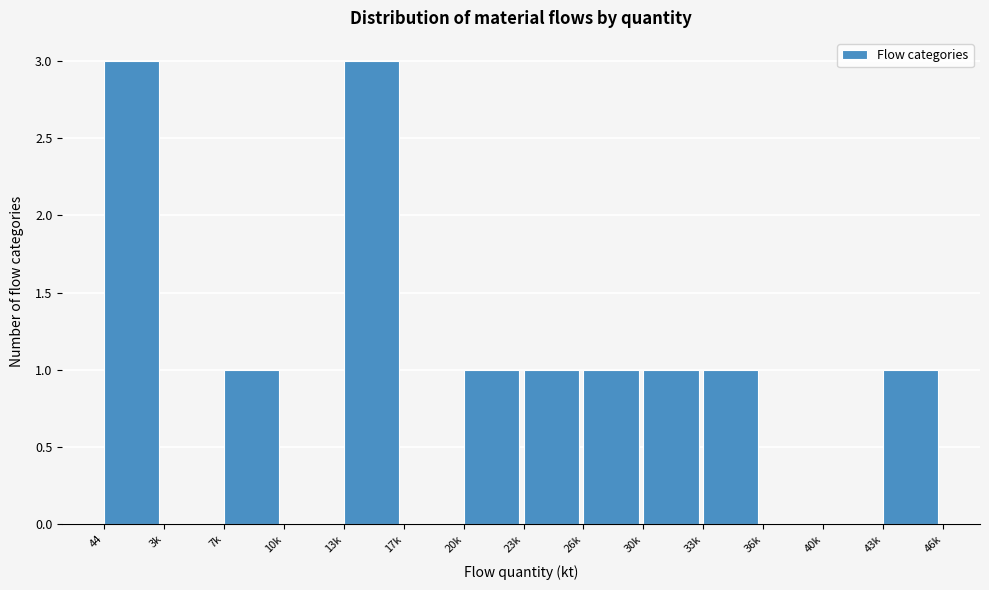

Reading right to left, extract all data points from this chart.

43k=1	40k=0	36k=0	33k=1	30k=1	26k=1	23k=1	20k=1	17k=0	13k=3	10k=0	7k=1	3k=0	44=3